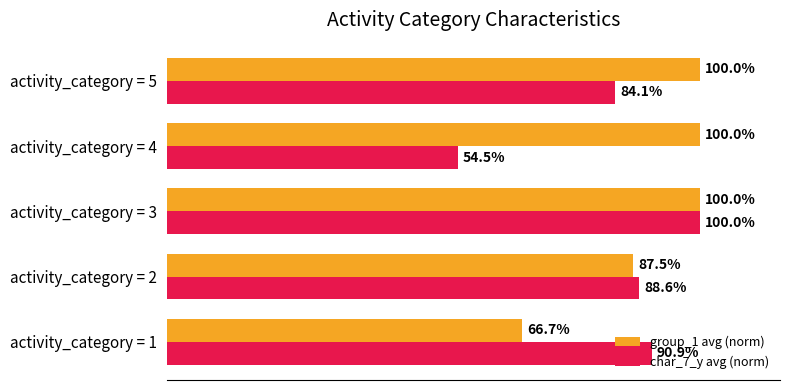

List the labels in order of char_7_y avg (norm) value, largest first.

activity_category = 3, activity_category = 1, activity_category = 2, activity_category = 5, activity_category = 4